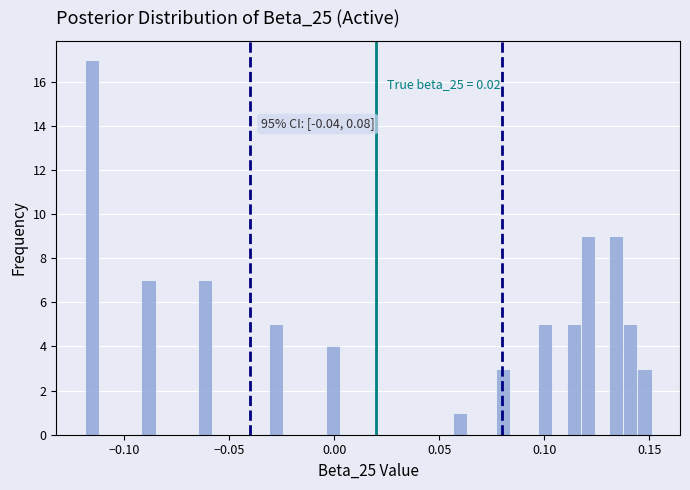

Read against the x-axis, roughly where is the centre of the tallest bar?

-0.115